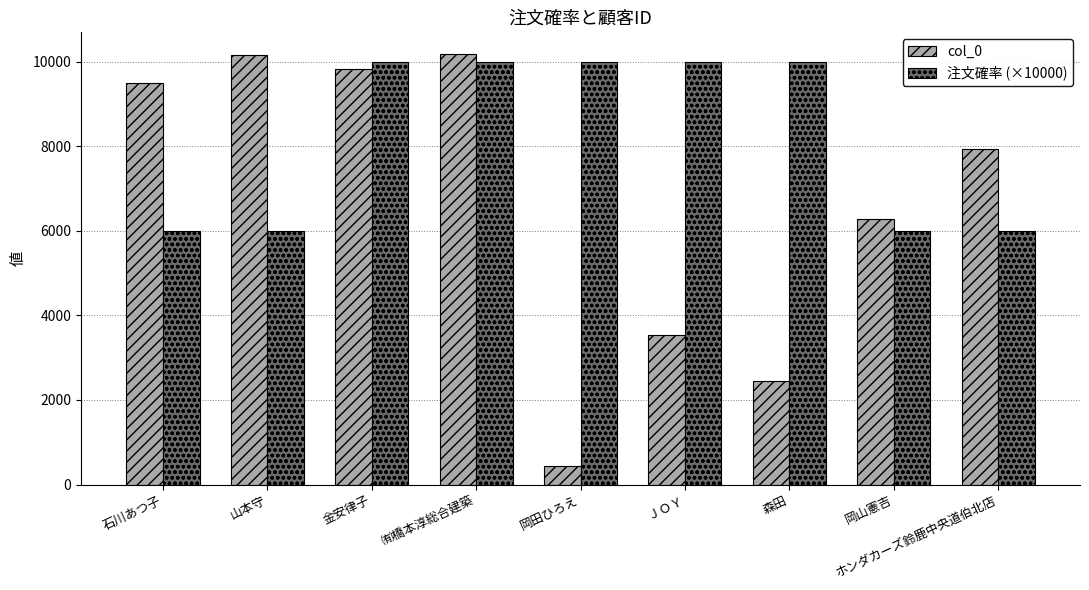

What are all the series names shown in the legend?

col_0, 注文確率 (×10000)